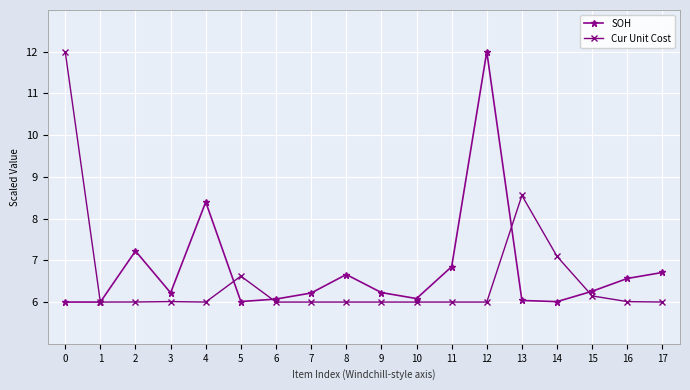

What is the average value of the SOH series?

6.8